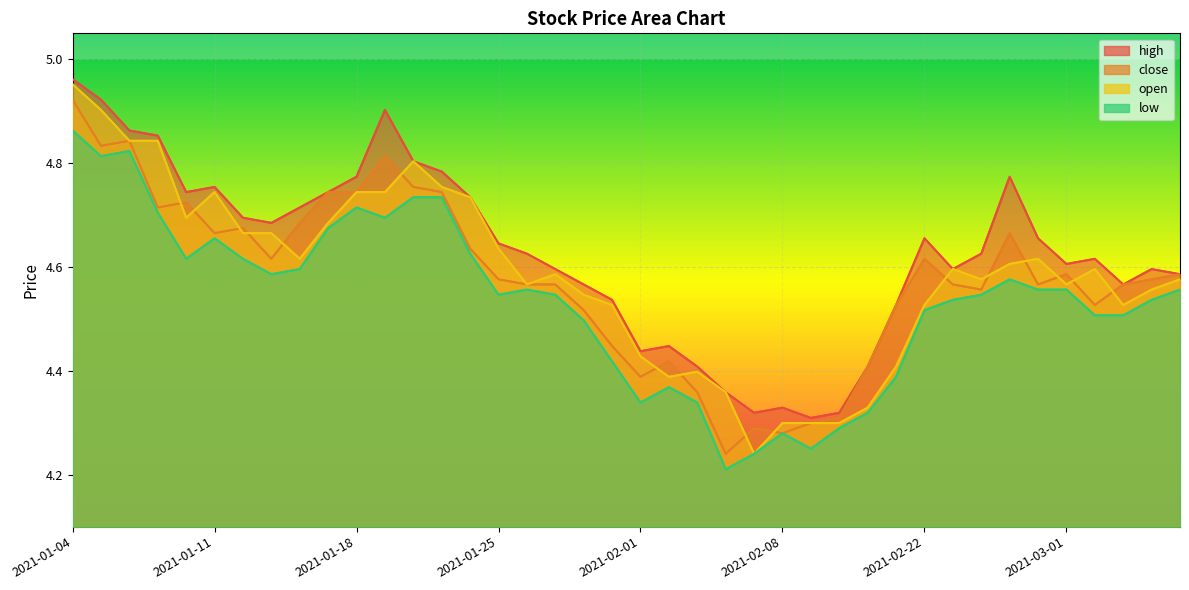

What is the difference between the close values at 2021-01-07 and 2021-03-01?

0.1